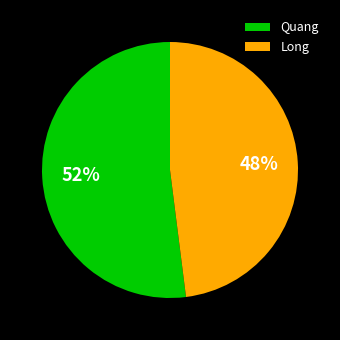

What is the majority slice?

Quang